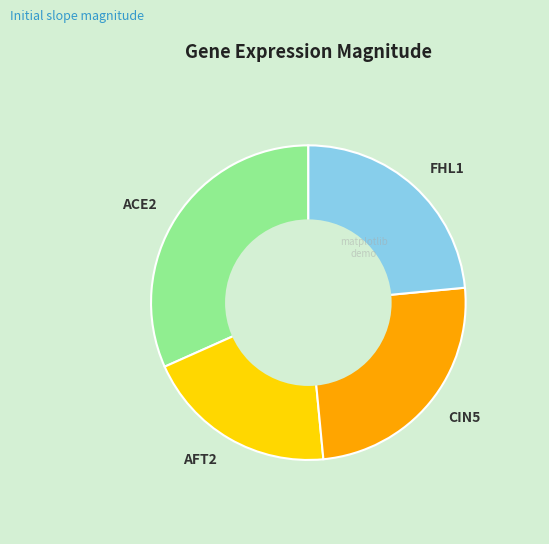

Does ACE2 represent more than half of the total?

No